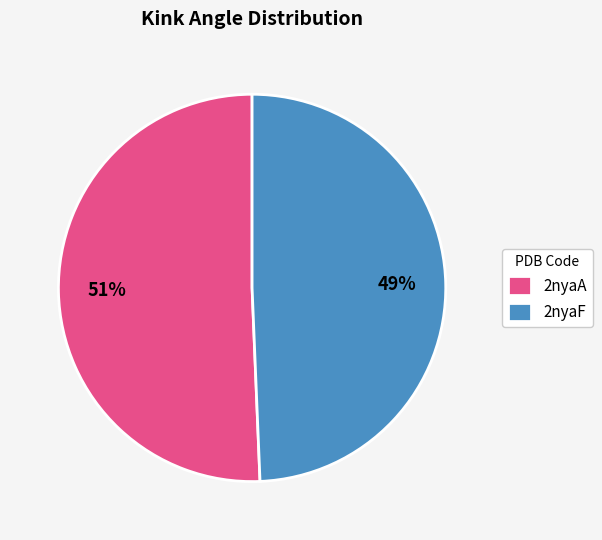

To the nearest percent, what is the combined percentage of 2nyaF and 2nyaA?

100%